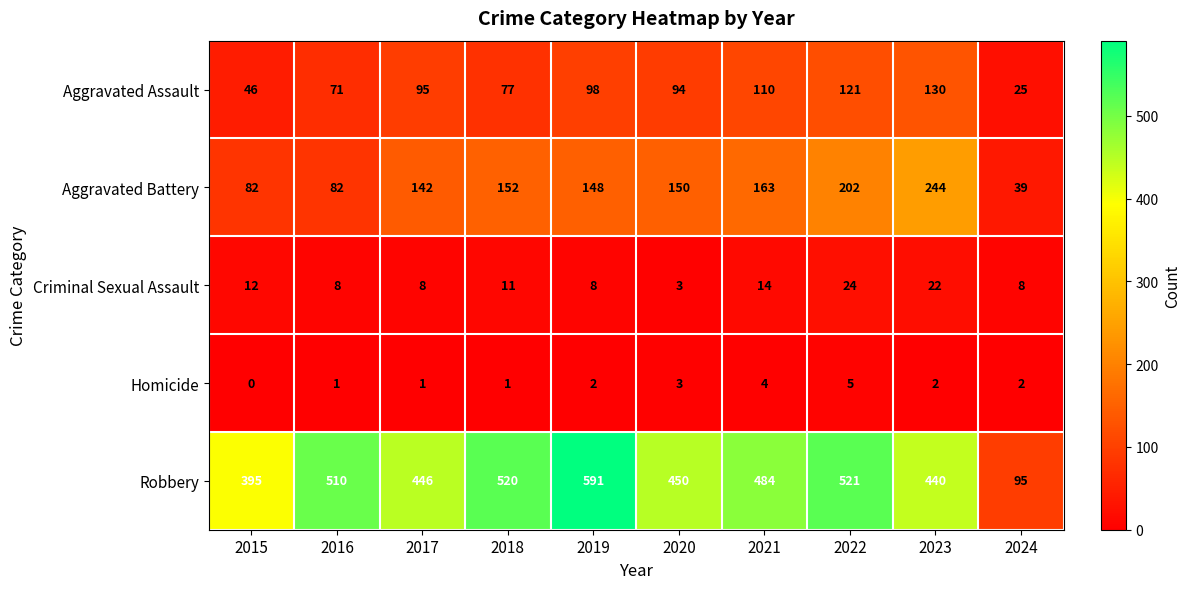

What is the spread (max minus min) of values at 2018?

519